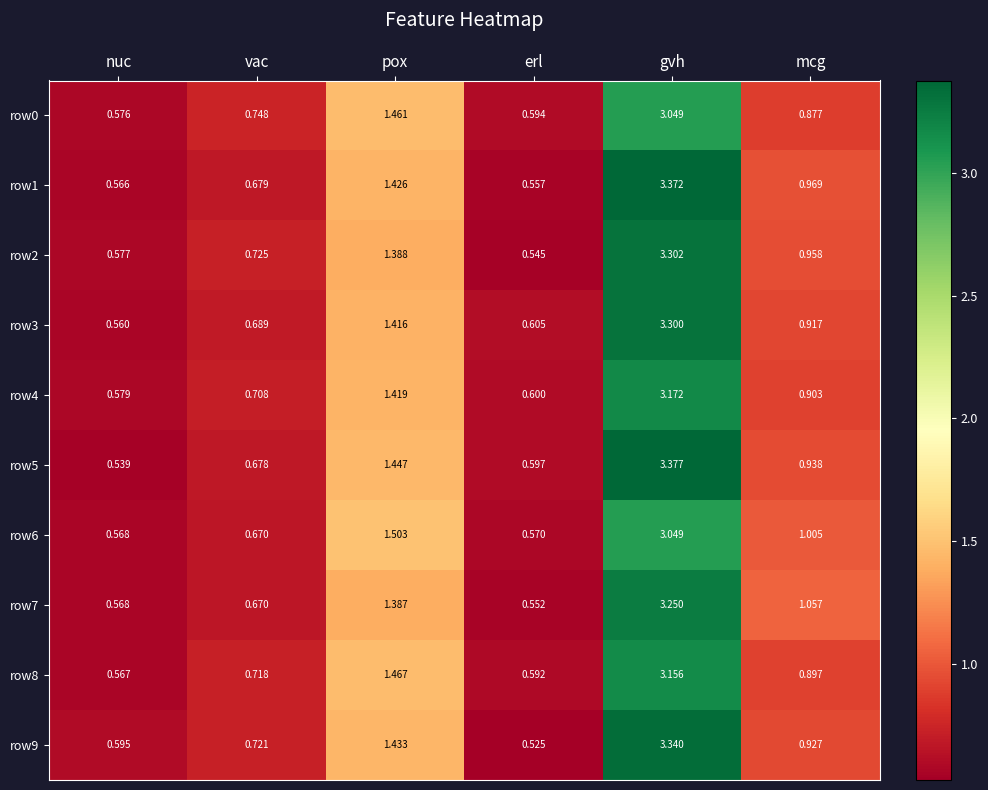

Rank the categories by row4 value from highest to lowest.

gvh, pox, mcg, vac, erl, nuc